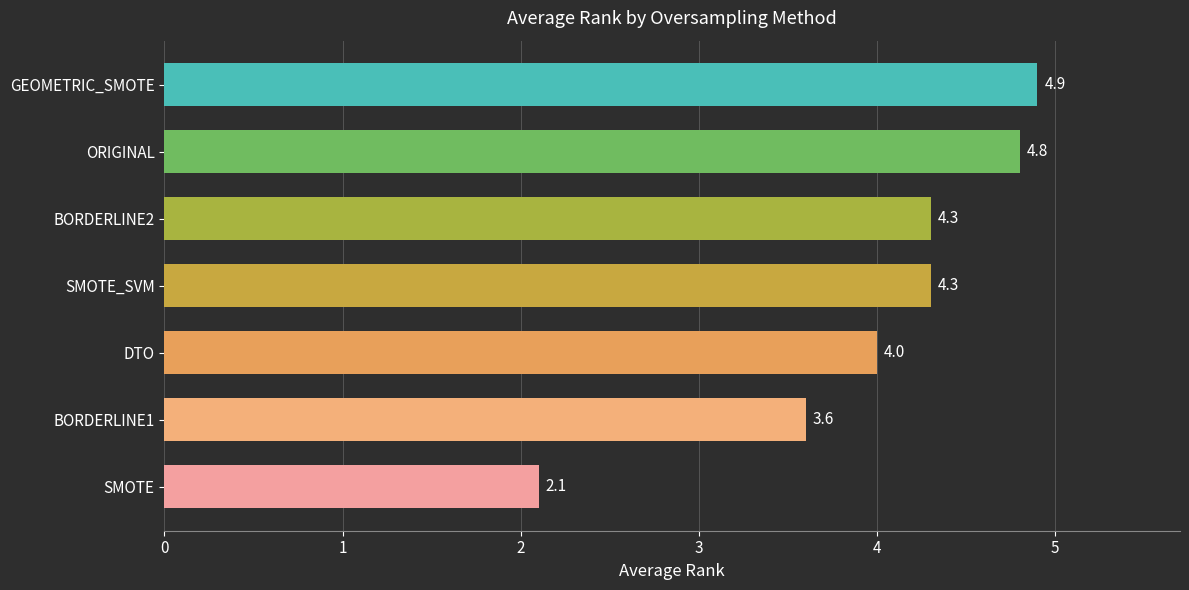

Which category has the highest value across all series?

GEOMETRIC_SMOTE